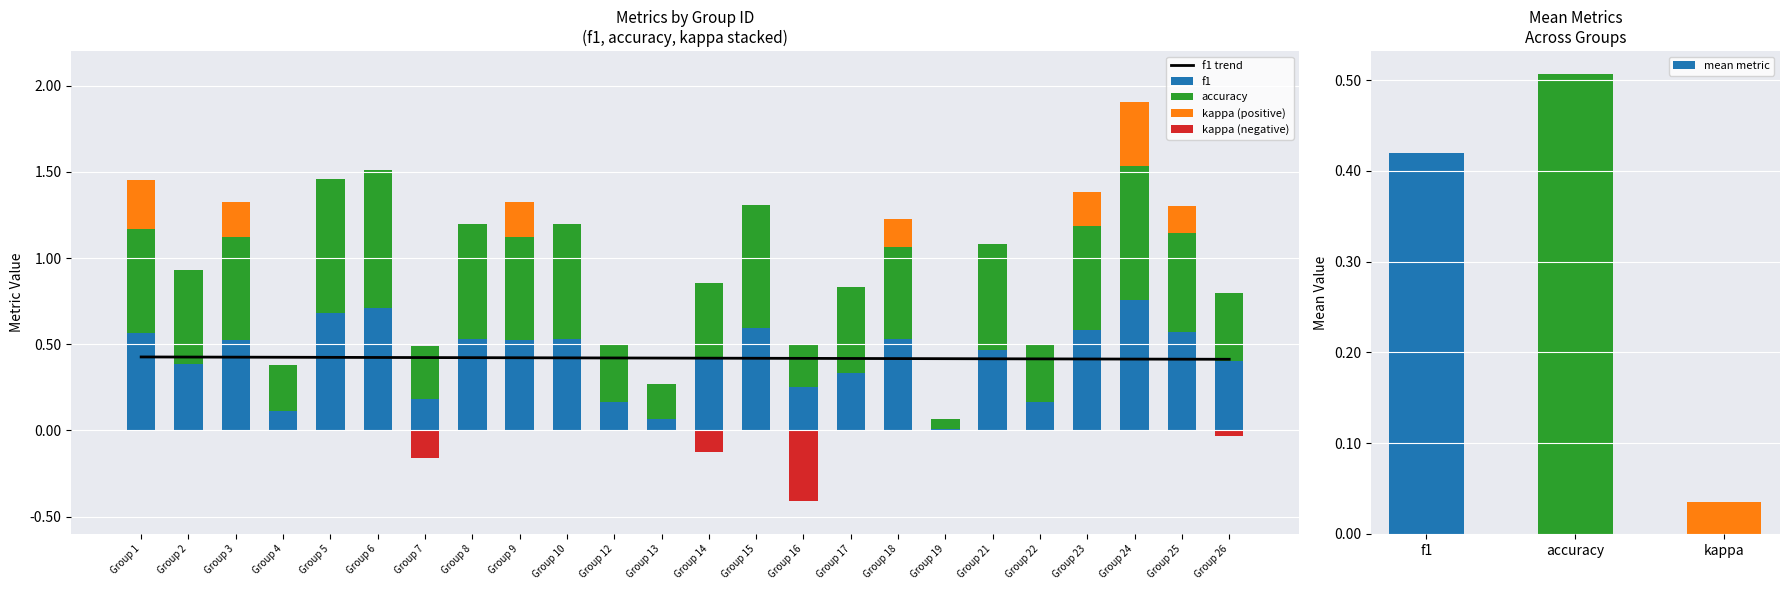

The value of f1 trend at Group 22 is 0.4. True or false?

True